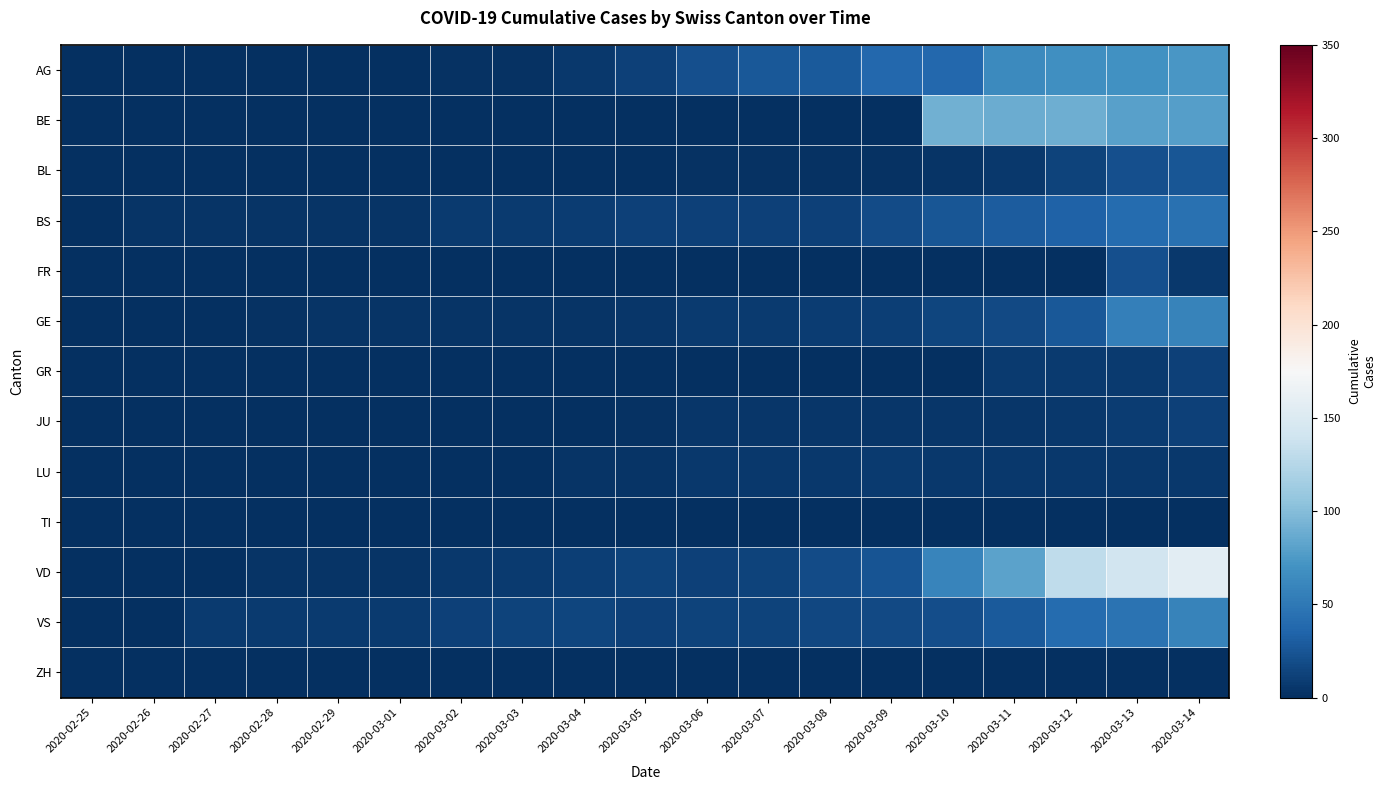

At how many categories does at least one series exceed 142?

1